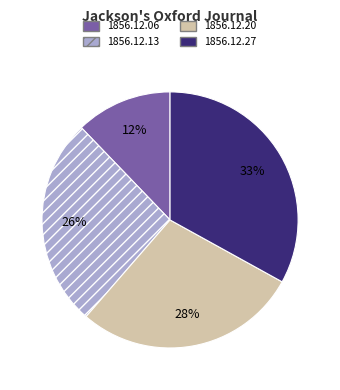

To the nearest percent, what is the difference between the 1856.12.20 and 1856.12.27 slice percentages?

5%